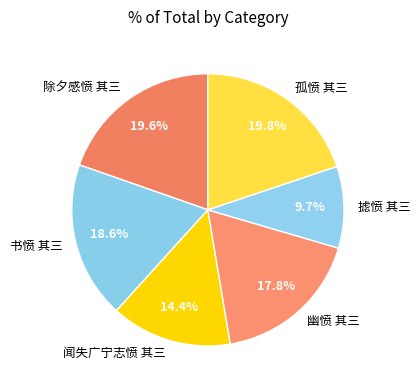

Is the sum of 孤愤 其三 and 闻失广宁志愤 其三 greater than half?

No